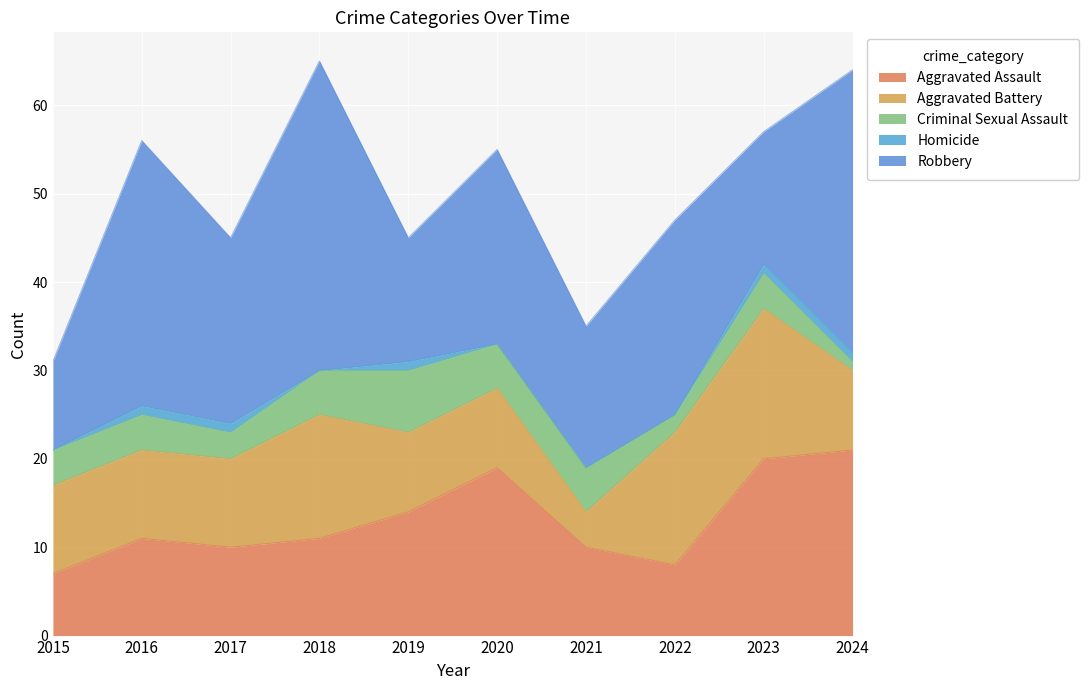

Count the number of data series in this chart.

5